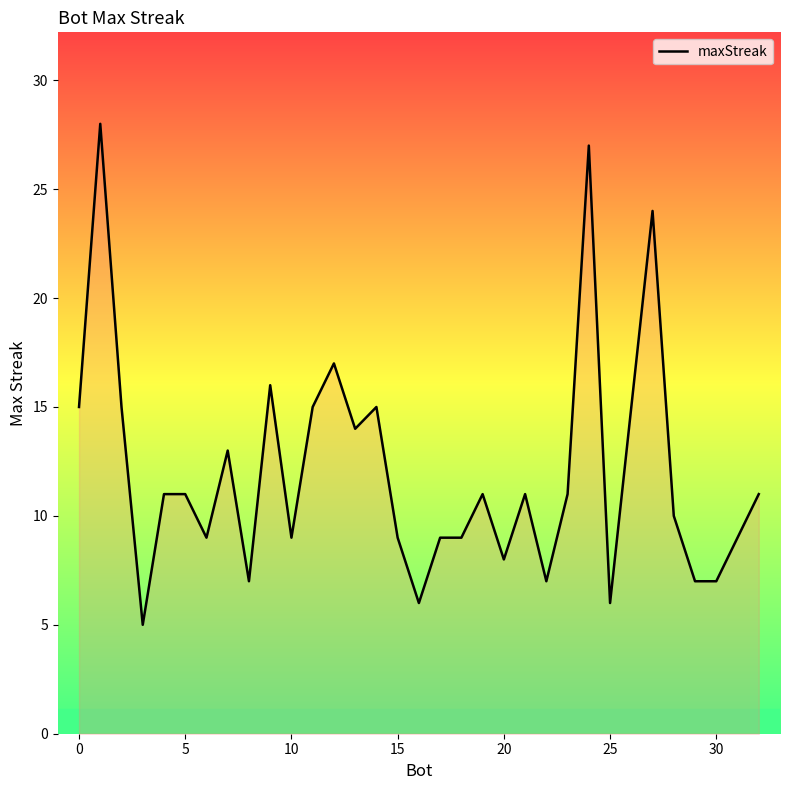

What is the greatest value displayed?

28